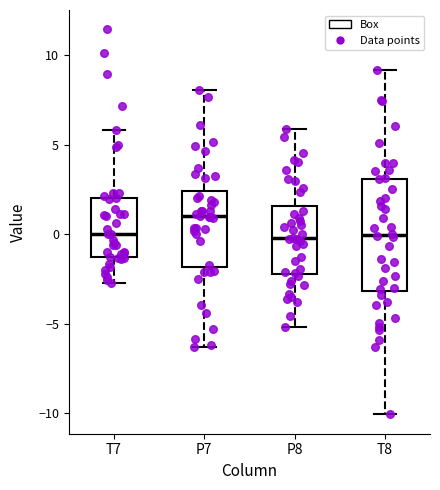

Comparing the boxes themselves (not the whiskers), which one is the tallest?

T8